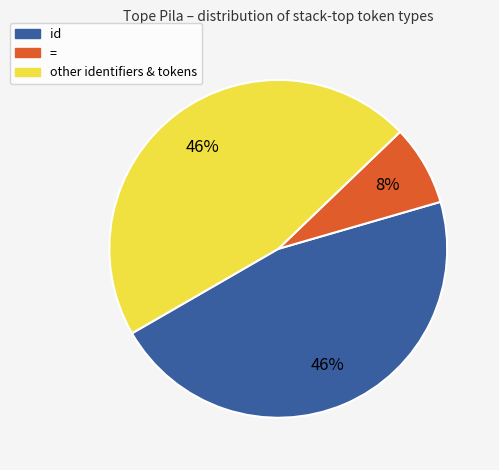

Does any single category account for the majority?

No